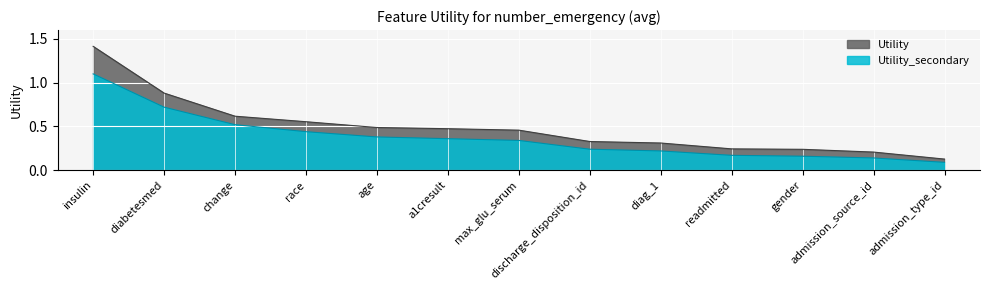

Which series has the largest range (max minus min)?

Utility